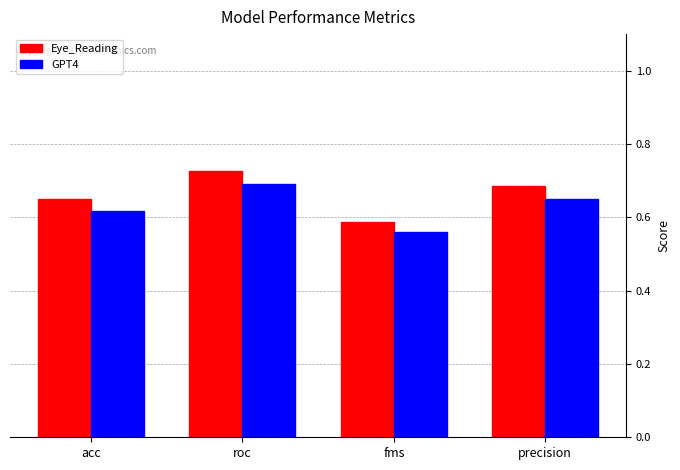

List the series in order of their overall mean, lowest first.

GPT4, Eye_Reading